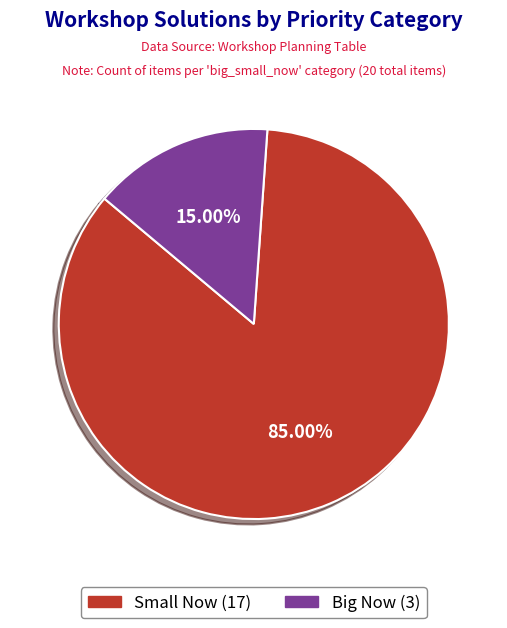

What is the majority slice?

Small Now